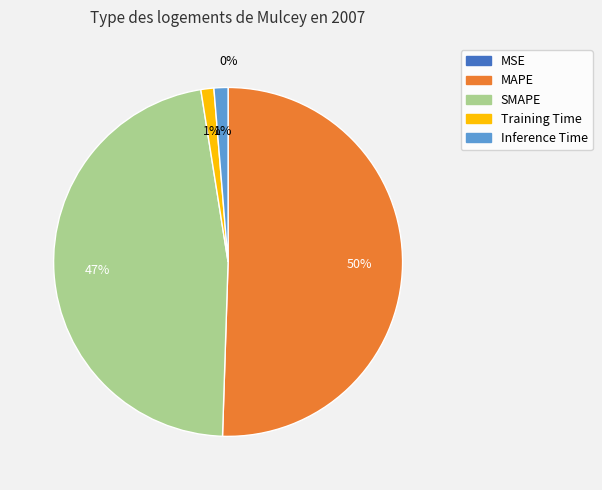

Is it true that MAPE is 50% of the pie?

True